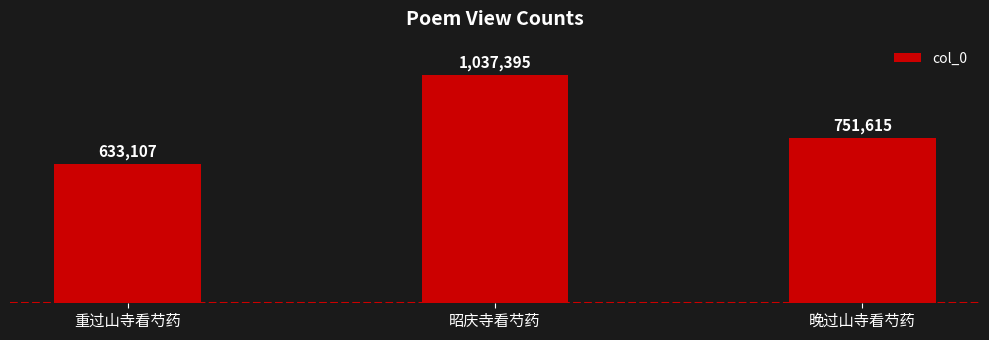

Does the chart contain any negative values?

No